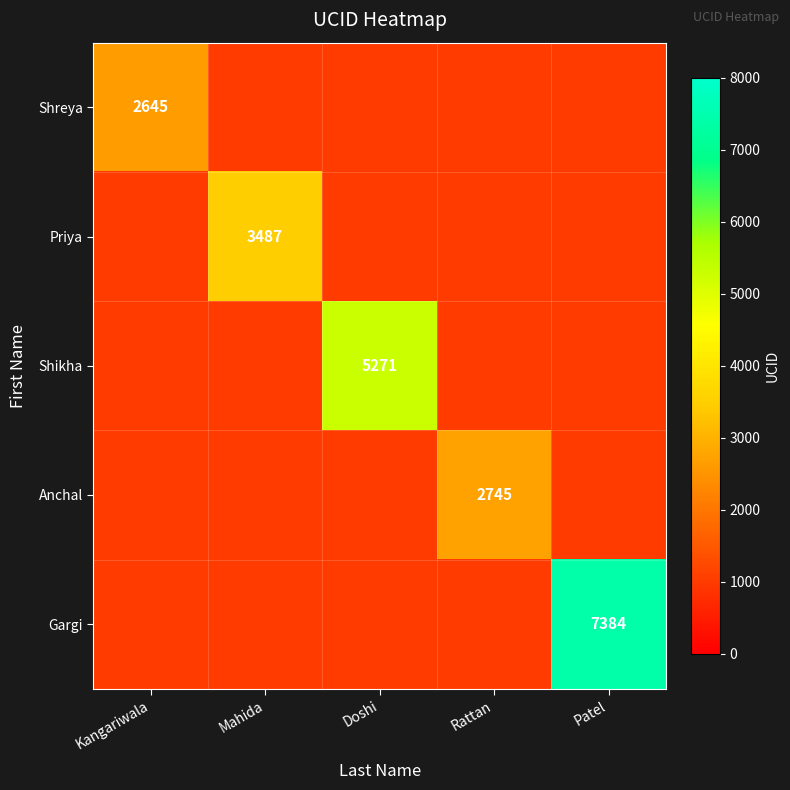

What is the maximum value shown in the chart?

7384